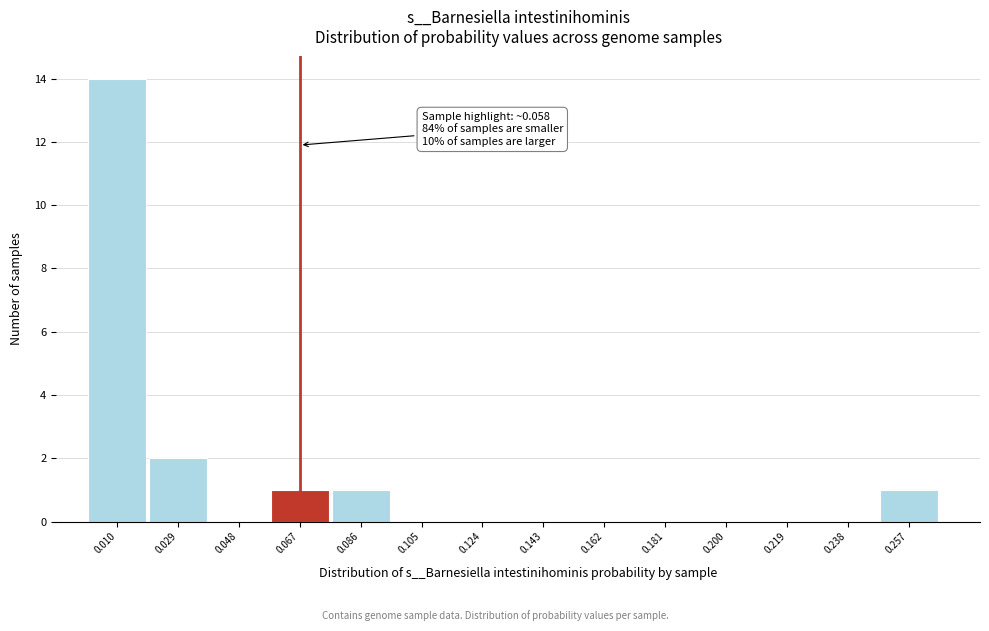

Which range on the x-axis has the tallest bar?

0.000 to 0.020